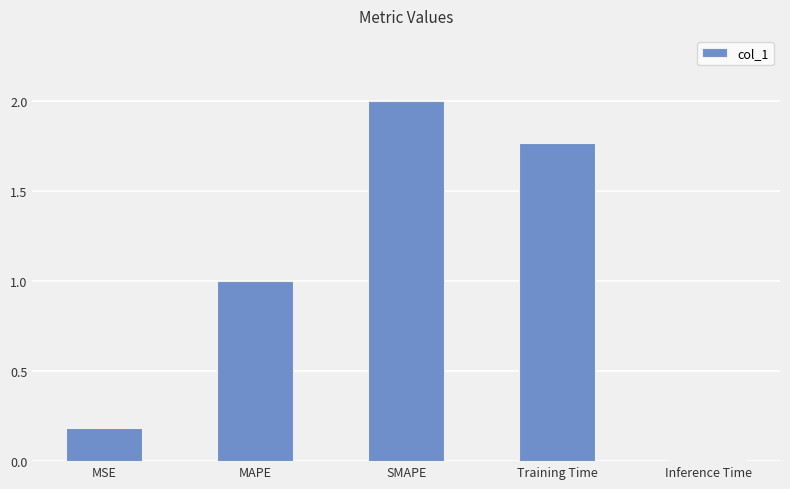

How many values are below 1?

2